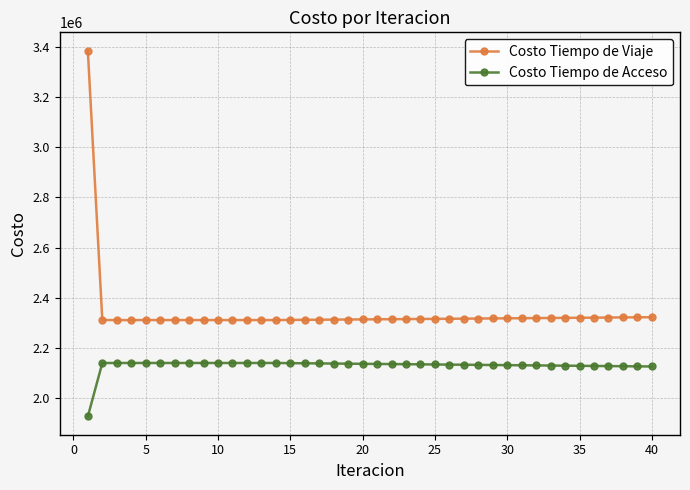

At how many categories does at least one series exceed 2468700?

1